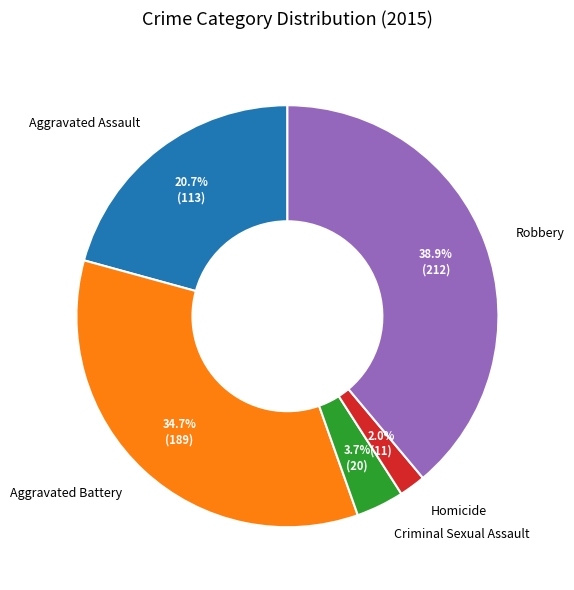

Between Homicide and Aggravated Battery, which is larger?

Aggravated Battery